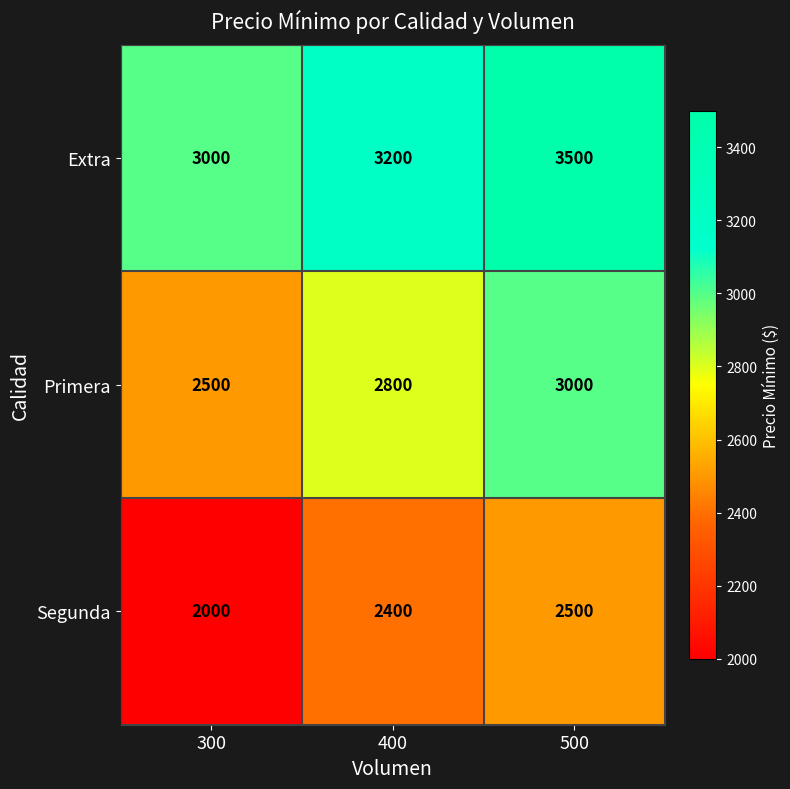

What is the sum of the Segunda values at 300 and 400?

4400